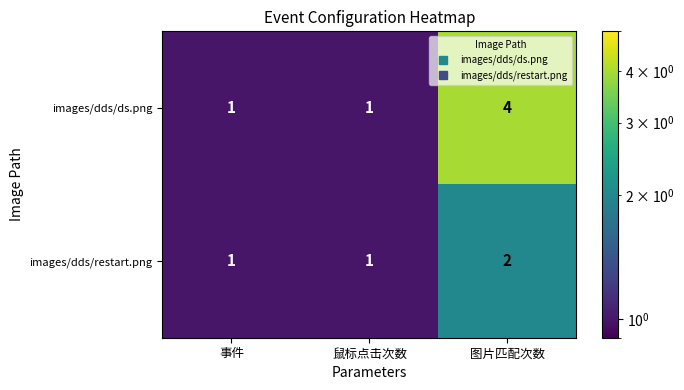

How many distinct data groups are displayed?

2